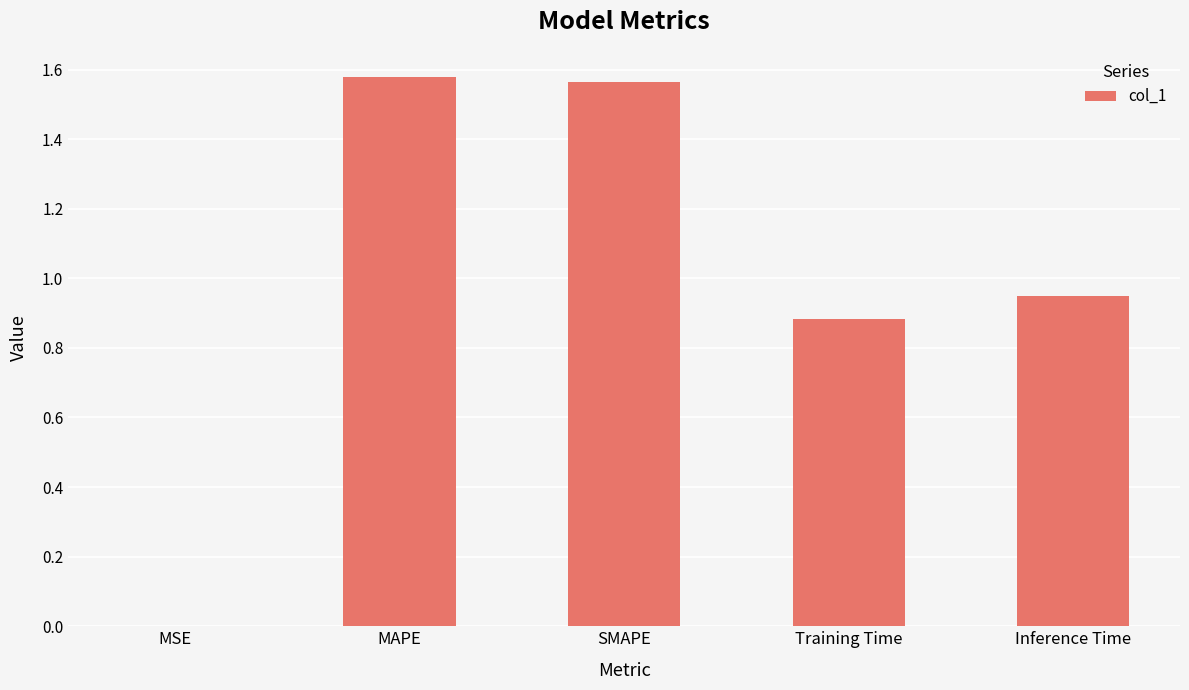

Is it true that the value at Training Time is 1.5?

False